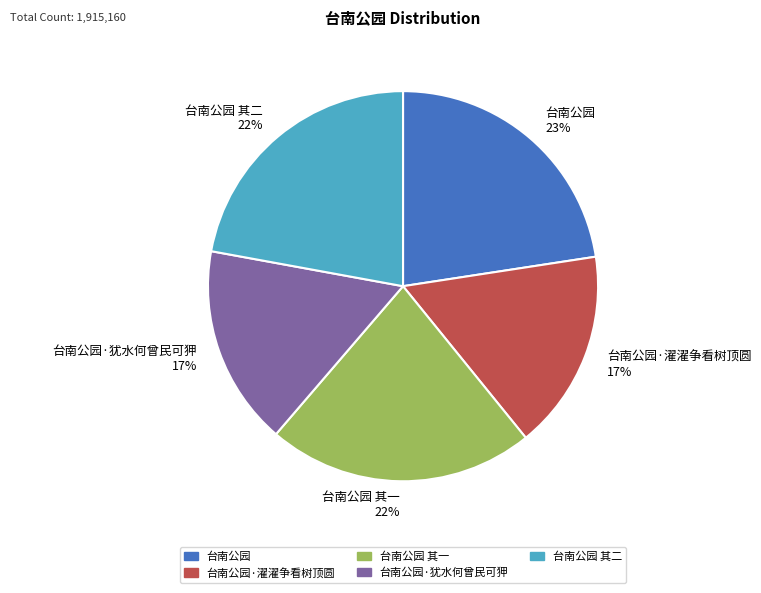

Is there a majority slice in this chart?

No